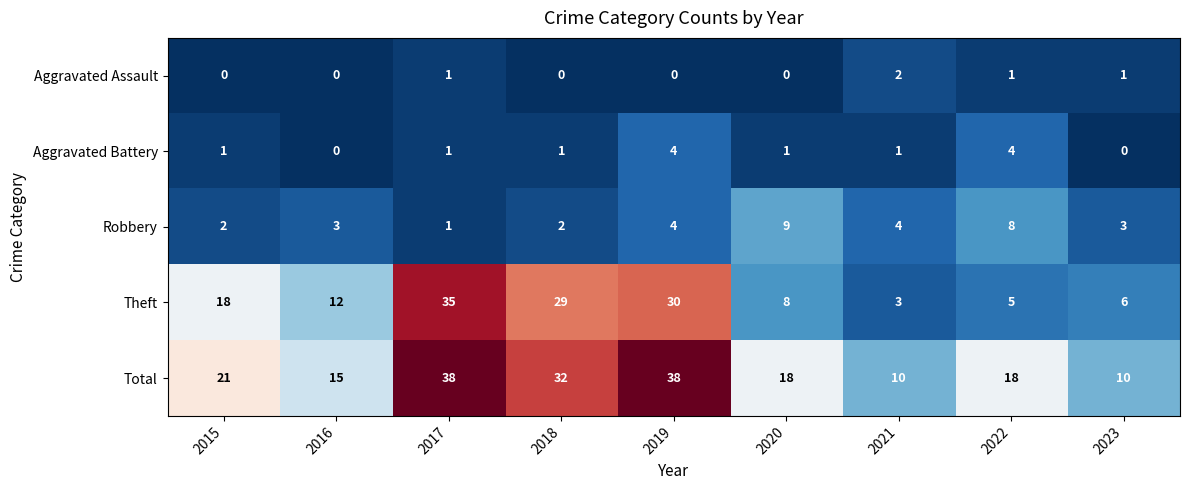

Is the value of Total at 2020 greater than the value of Aggravated Battery at 2021?

Yes